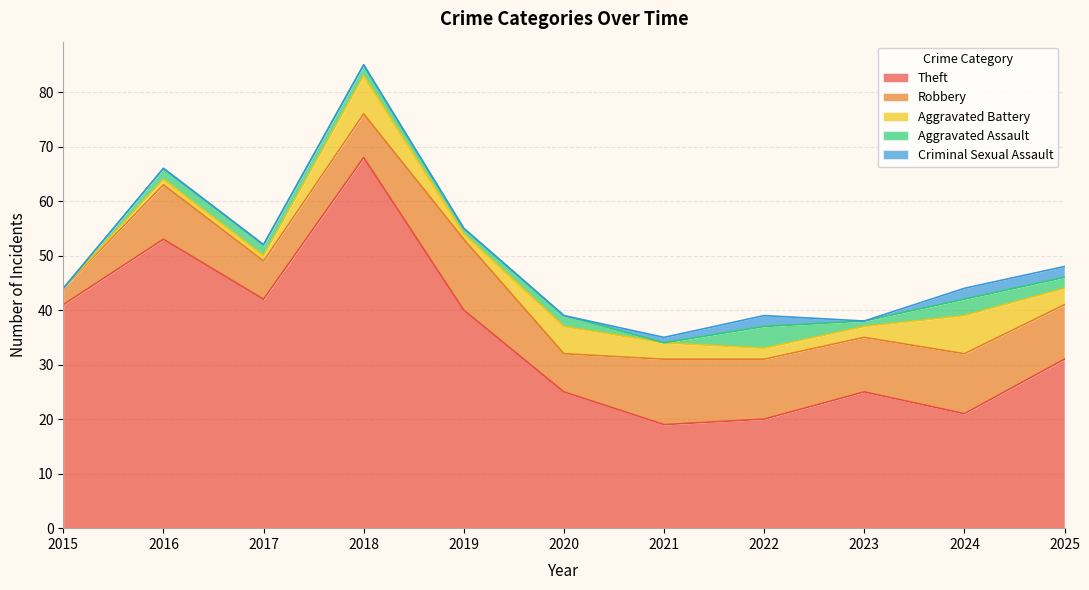

At which label does Aggravated Assault first exceed 2?

2022